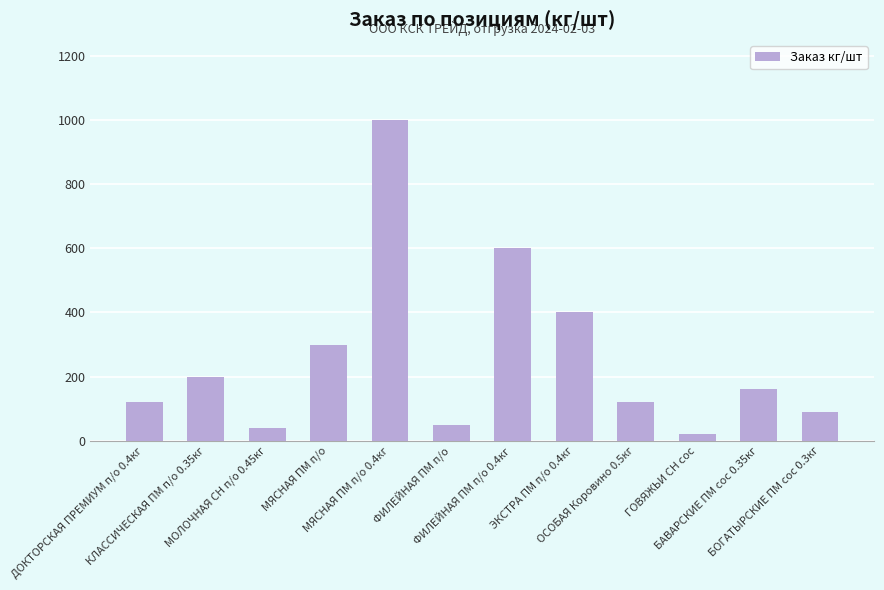

What is the average value?

258